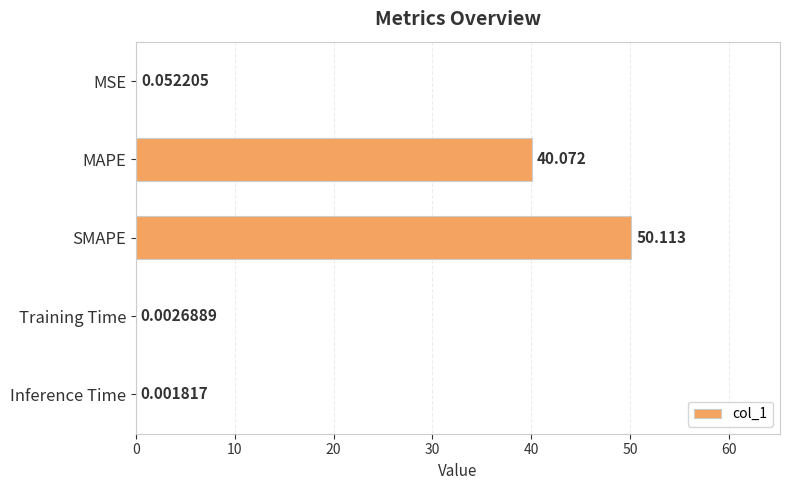

Which has a higher value, SMAPE or Inference Time?

SMAPE